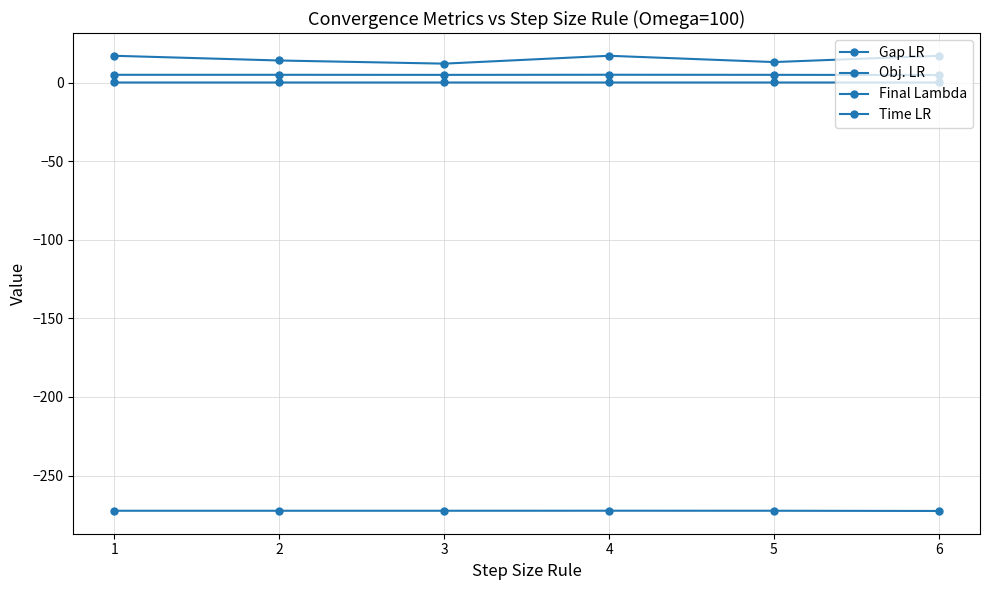

Reading right to left, extract all data points from this chart.

Gap LR: 6=0.0	5=0.0	4=0.0	3=0.0	2=0.0	1=0.0
Obj. LR: 6=-272.5	5=-272.3	4=-272.3	3=-272.3	2=-272.3	1=-272.3
Final Lambda: 6=4.8	5=4.9	4=4.9	3=4.9	2=4.9	1=4.9
Time LR: 6=17.0	5=13.0	4=17.0	3=12.0	2=14.0	1=17.0